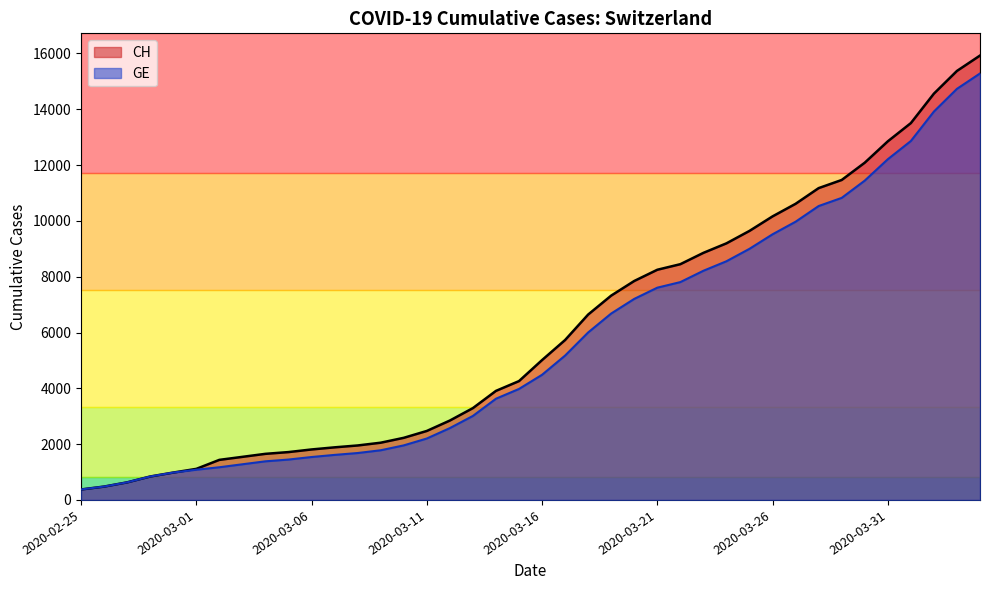

True or false: CH and GE intersect in this chart.

False